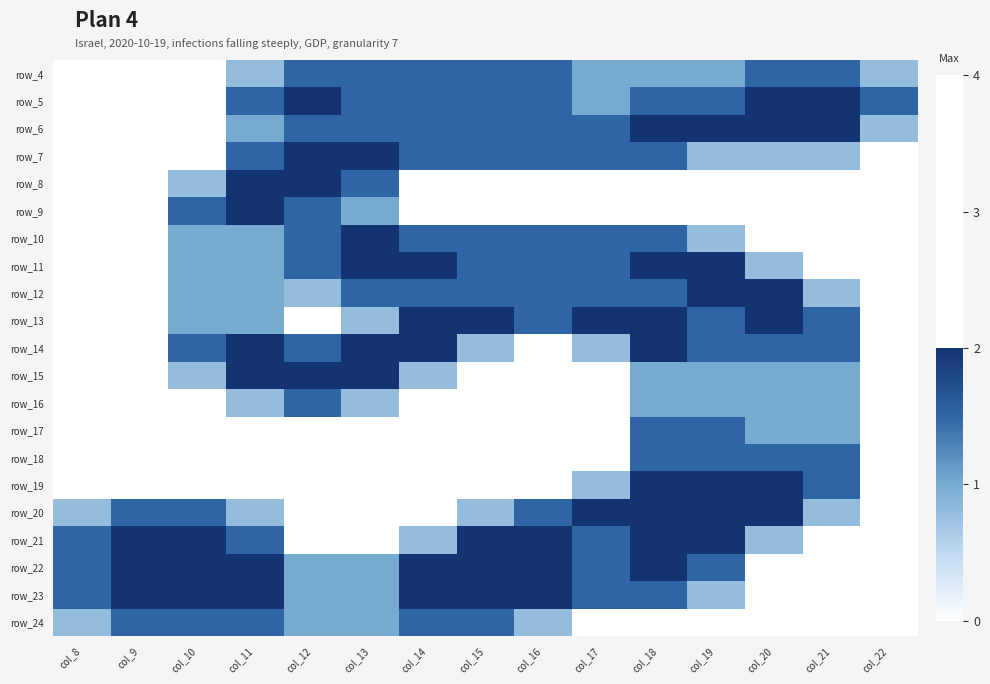

At how many categories does at least one series exceed 0?

15